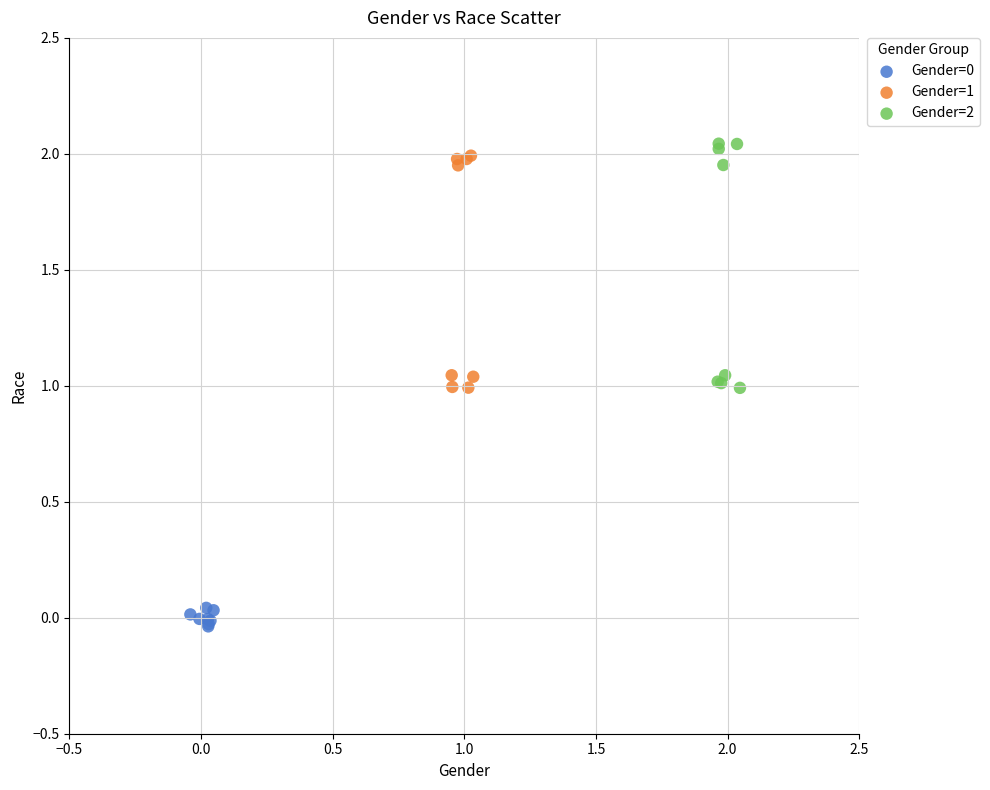

Which series contains the highest Y value?

Gender=2